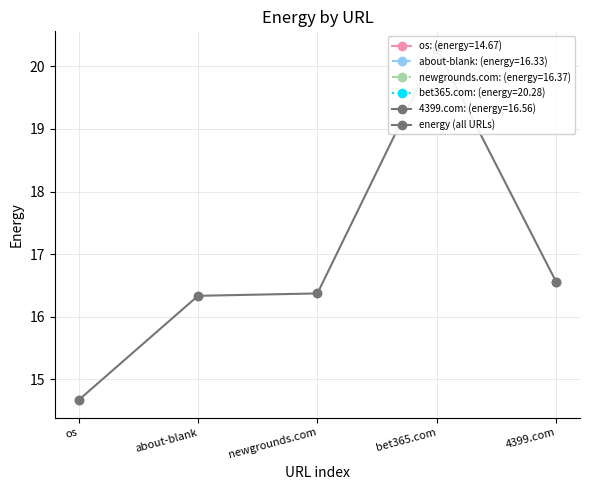

Is it true that the value at 4399.com is 16.6?

True